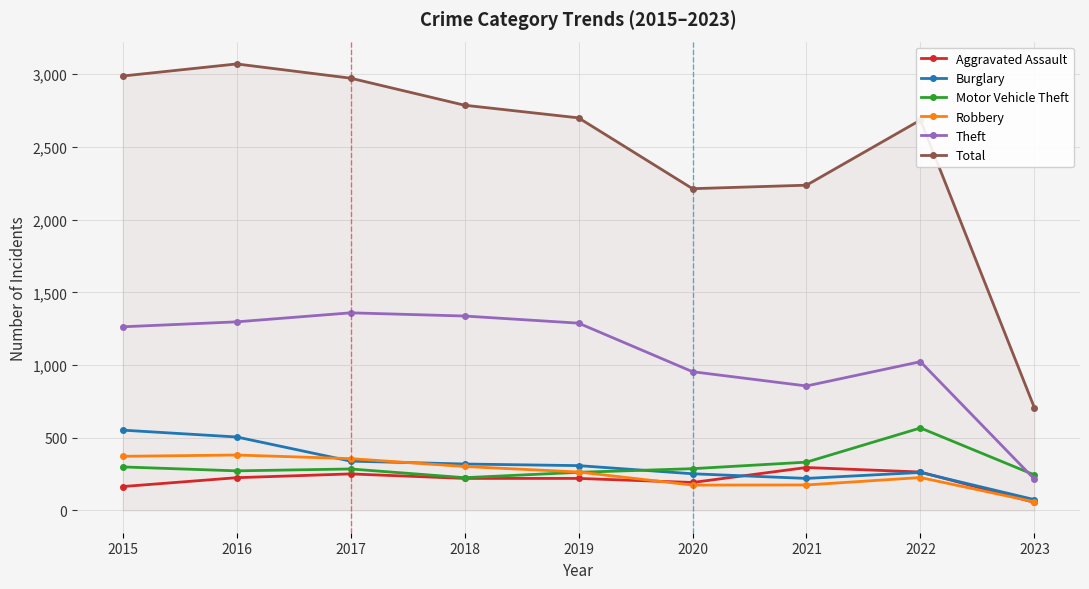

How many categories are shown in the chart?

9